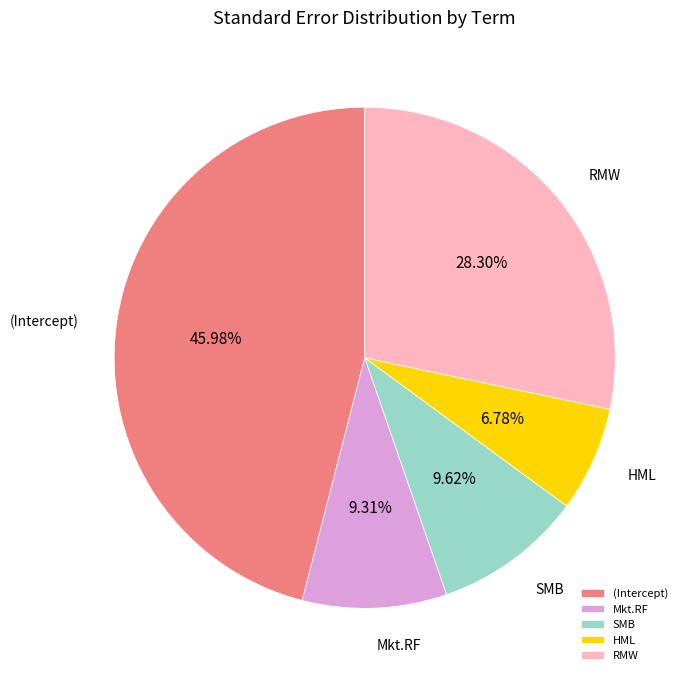

What is the largest slice in the pie chart?

(Intercept)